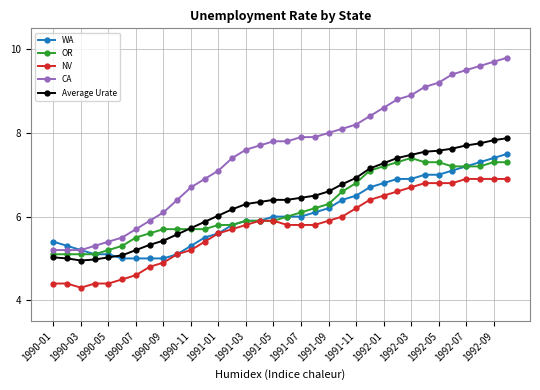

What is the maximum value shown in the chart?

9.8